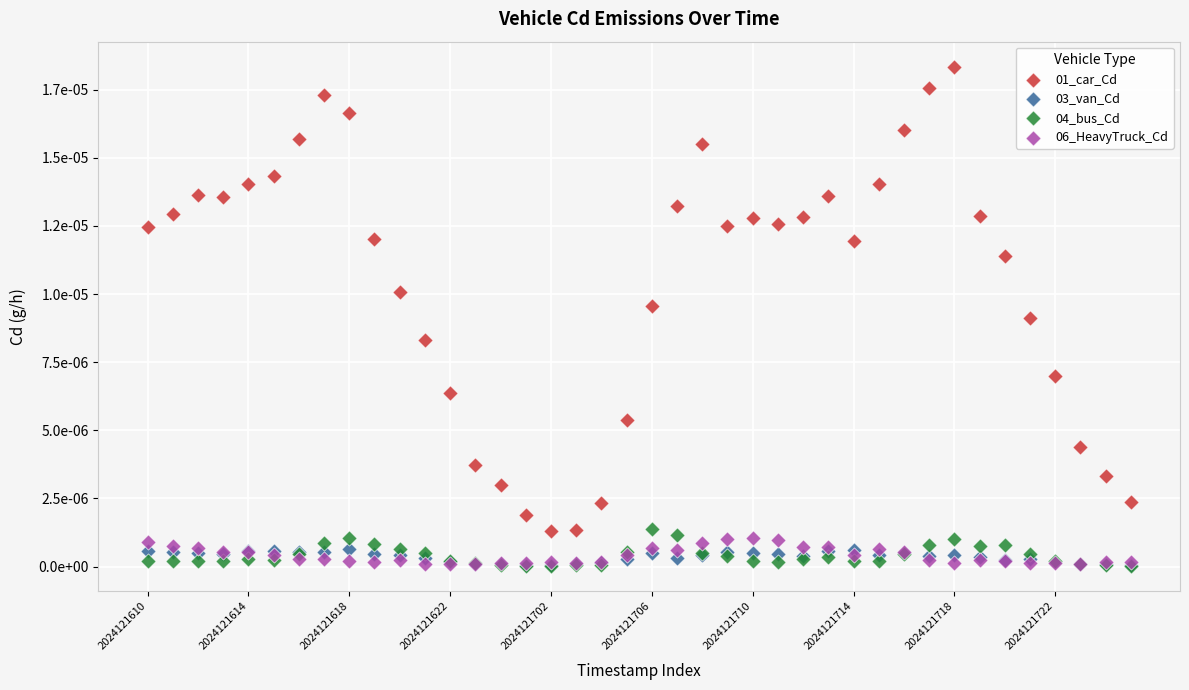

Which series has the largest Y range (max minus min)?

01_car_Cd